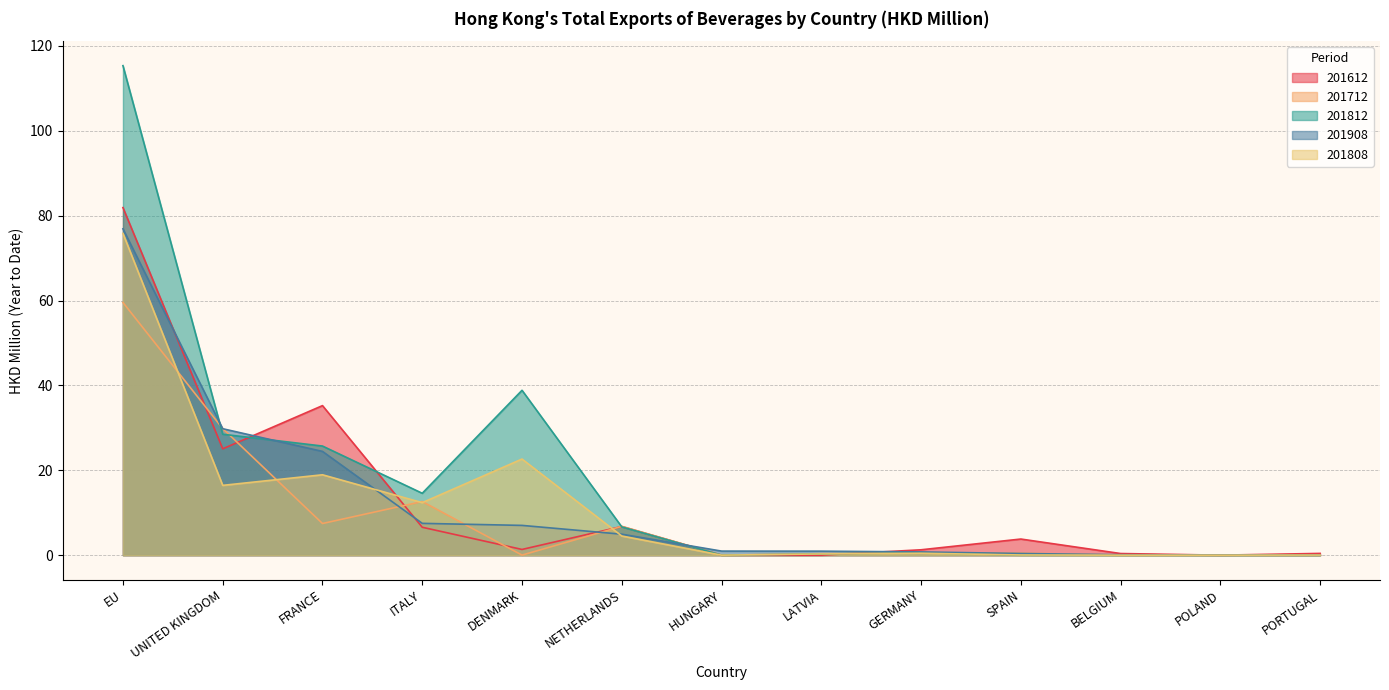

True or false: 201612 has a value of 25.1 at UNITED KINGDOM.

True